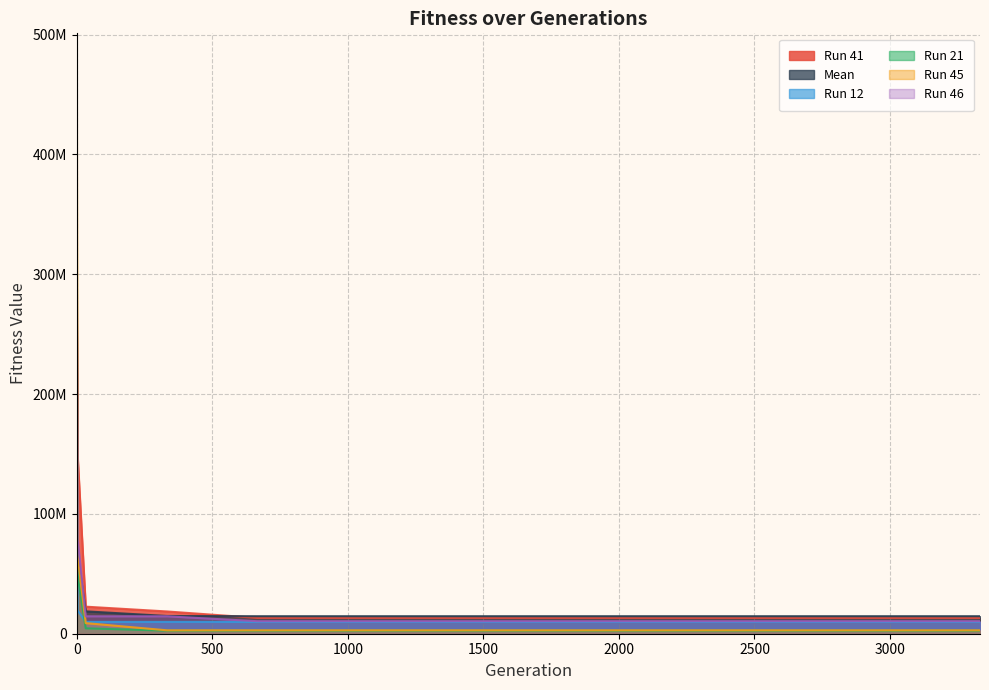

True or false: Run 46 and Run 21 intersect in this chart.

False